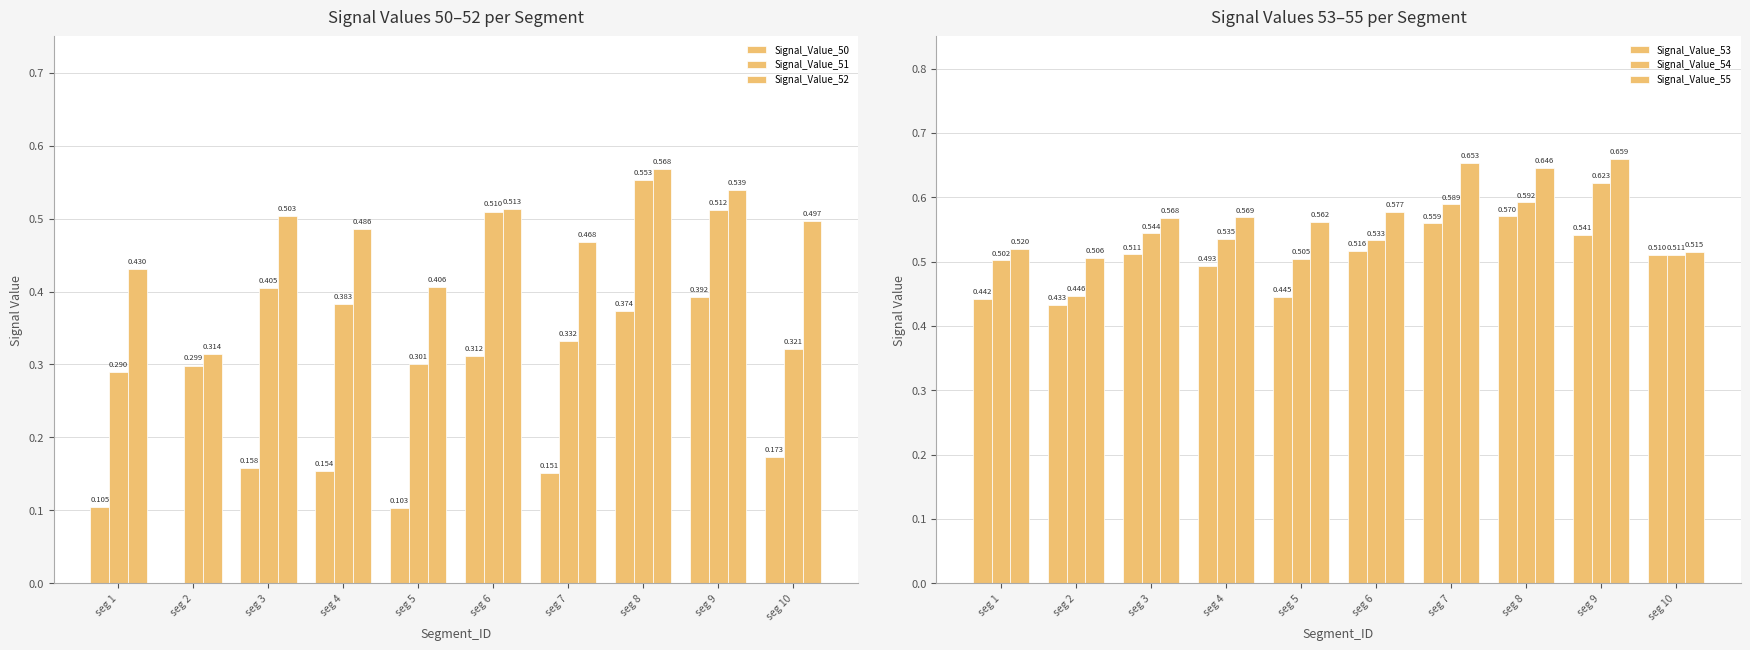

Which series changed the most between seg 2 and seg 4?

Signal_Value_52